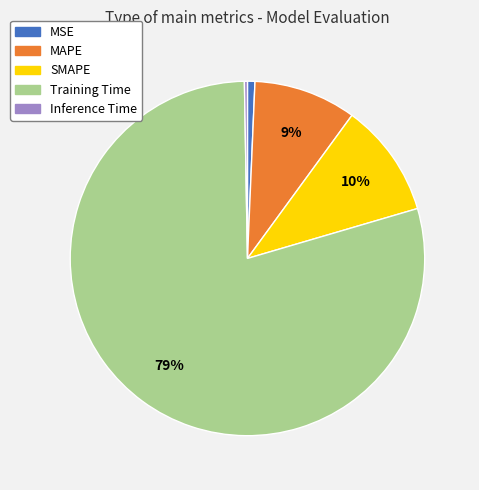

True or false: MSE accounts for 11% of the total.

False